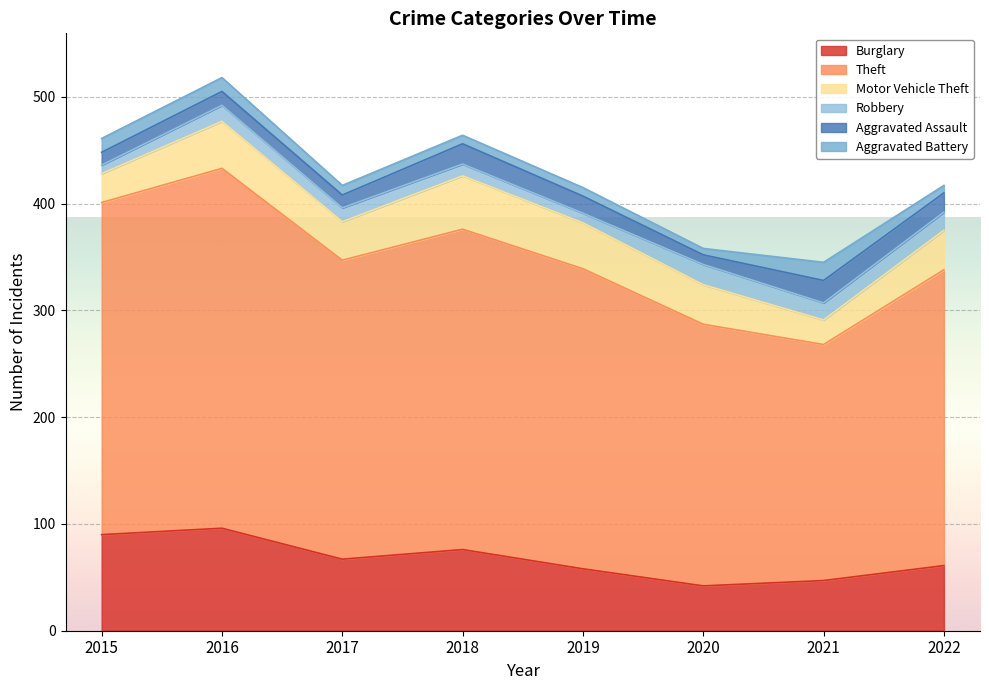

Which series changed the most between 2017 and 2022?

Burglary